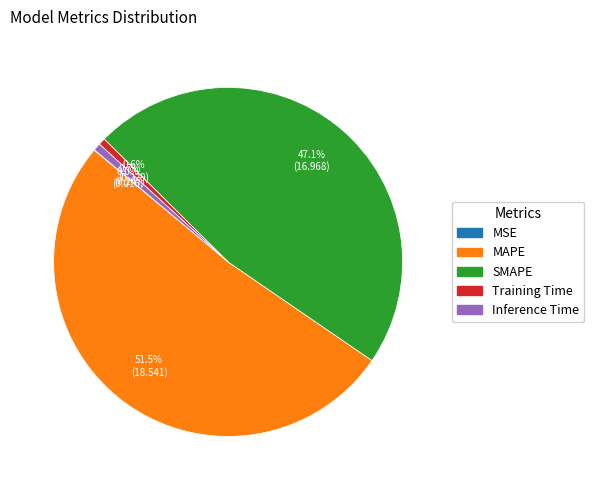

Combined, do SMAPE and MAPE account for over 50%?

Yes